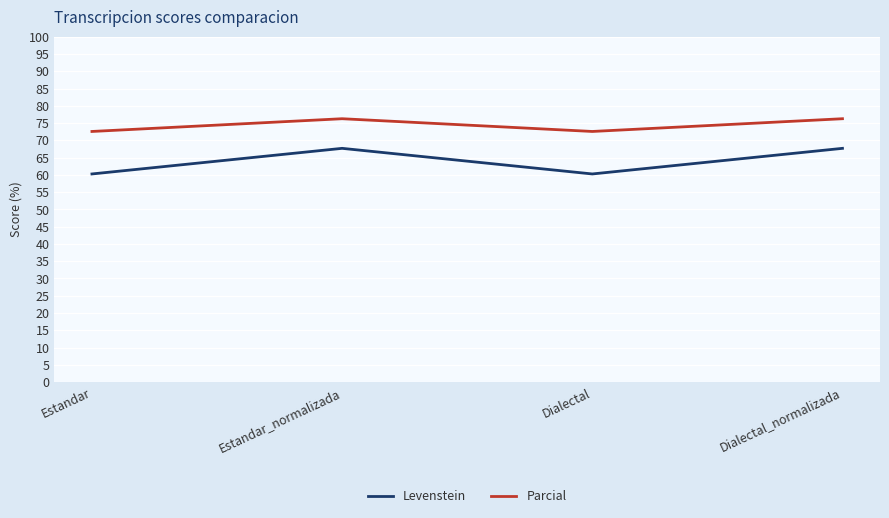

Is the value of Levenstein at Estandar_normalizada greater than the value of Parcial at Dialectal?

No